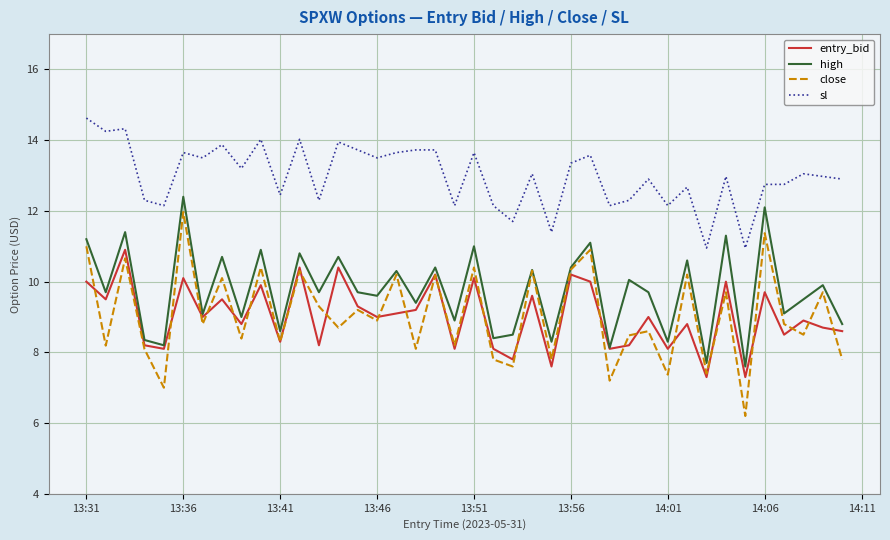

True or false: close and sl cross at least once.

False